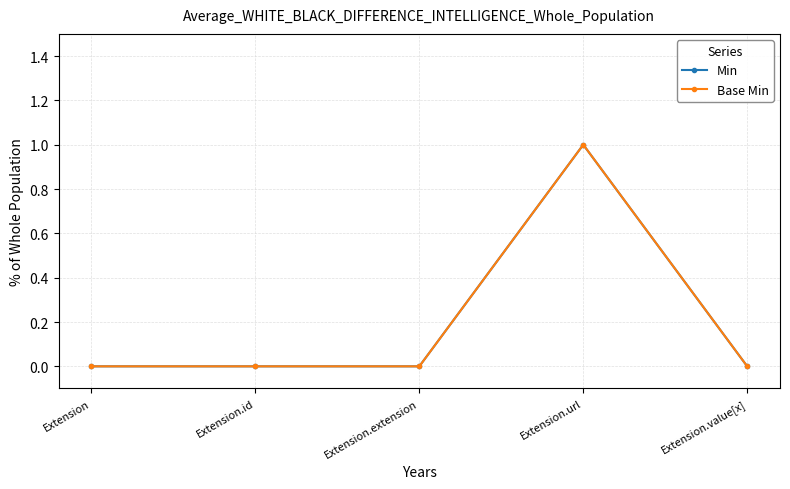

True or false: Min has more than 2 interior local peaks.

False